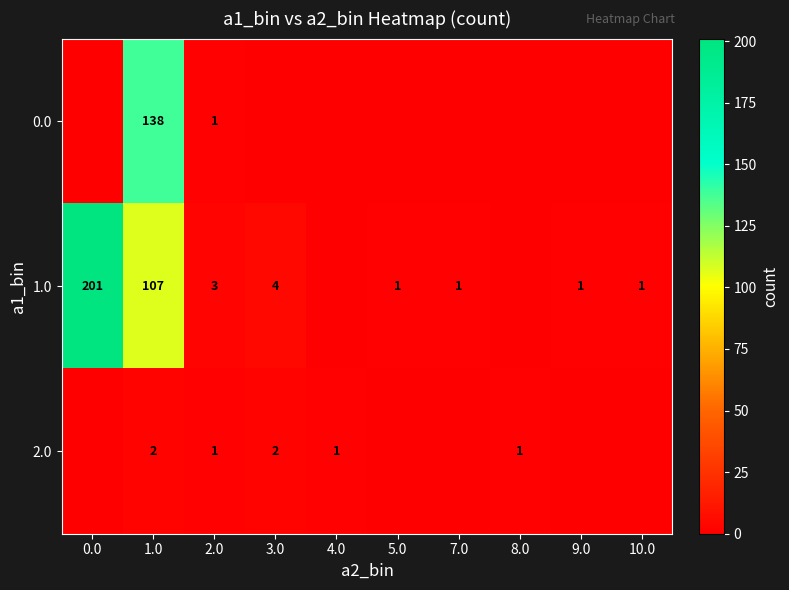

Is the value of 0.0 at 1.0 greater than the value of 1.0 at 9.0?

Yes